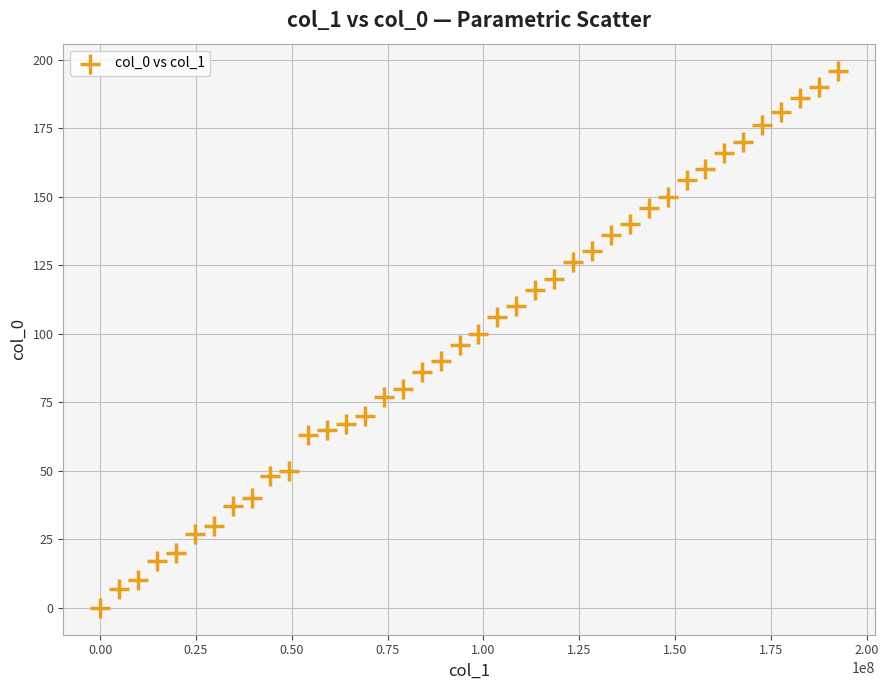

What is the range of Y values (max minus min)?

196